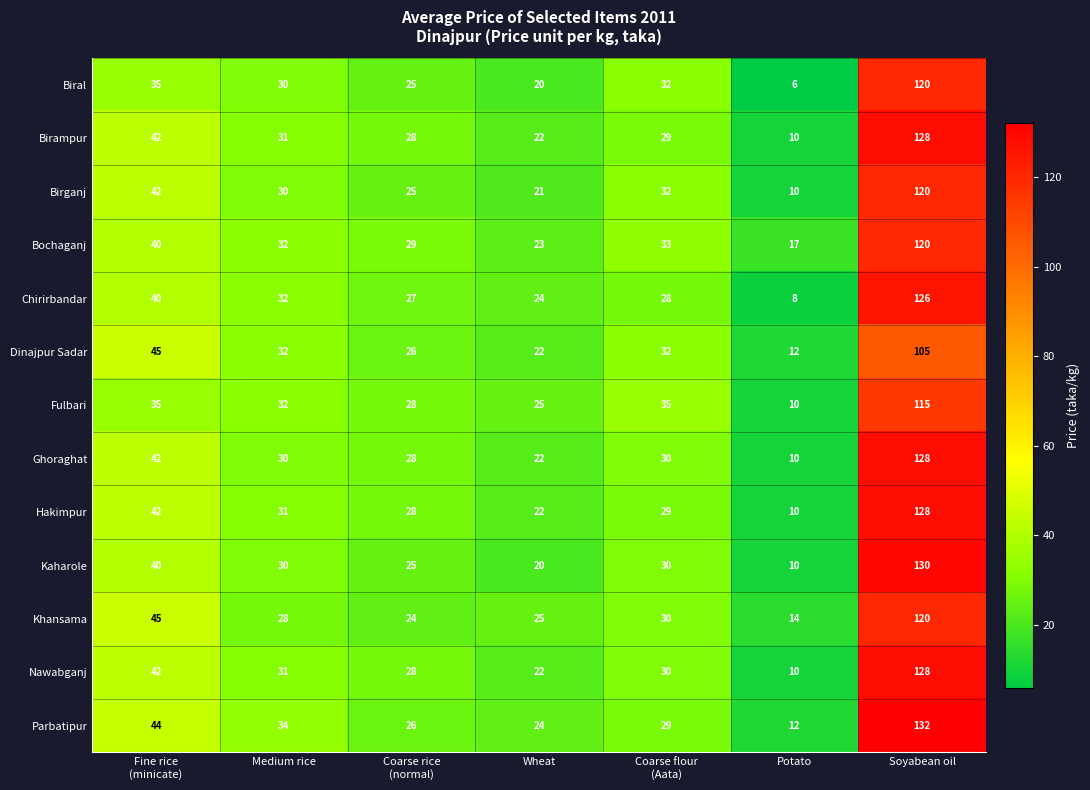

At how many categories does at least one series exceed 94?

1